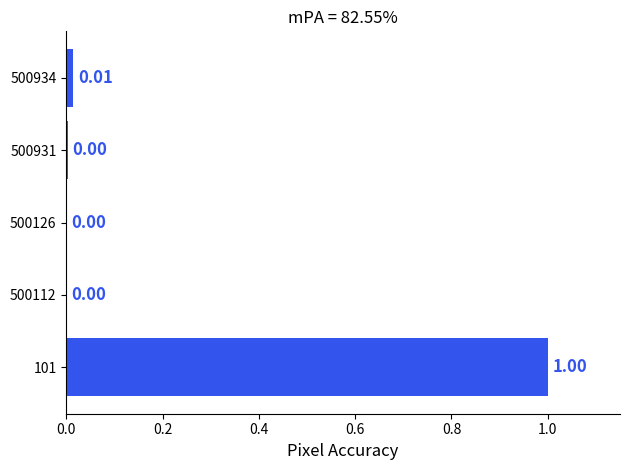

What is the sum of all values?

1.0